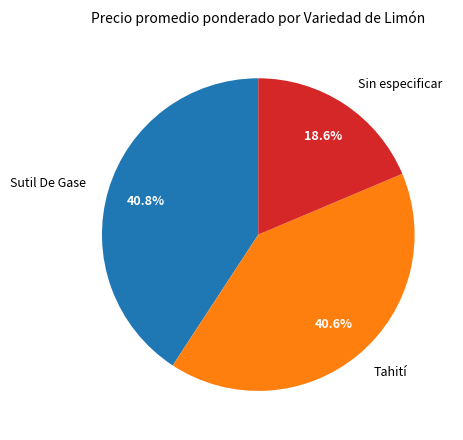

Approximately how many times larger is the value at Sutil De Gase compared to Sin especificar?

2.2